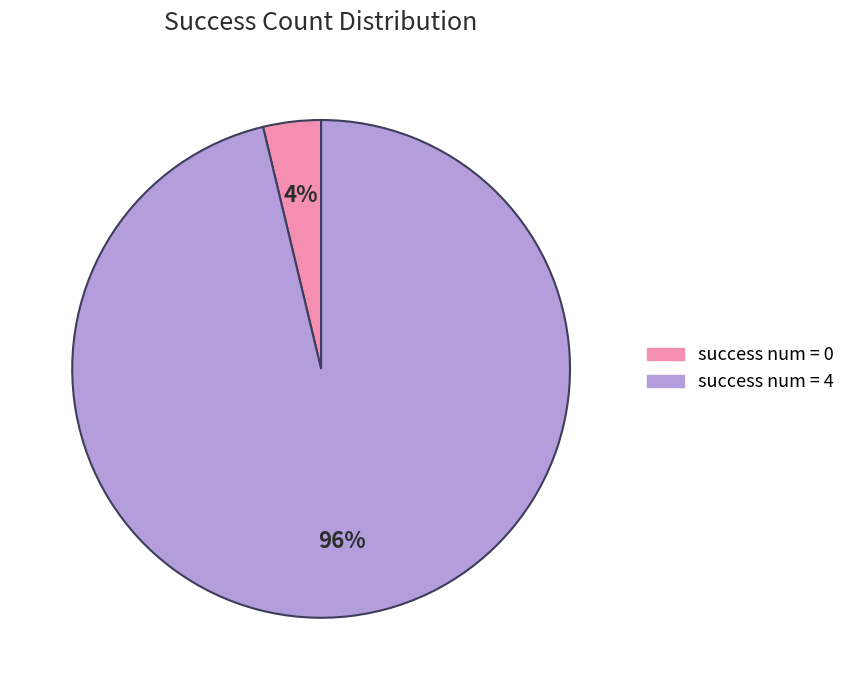

To the nearest percent, what percentage of the pie is success num = 0?

4%